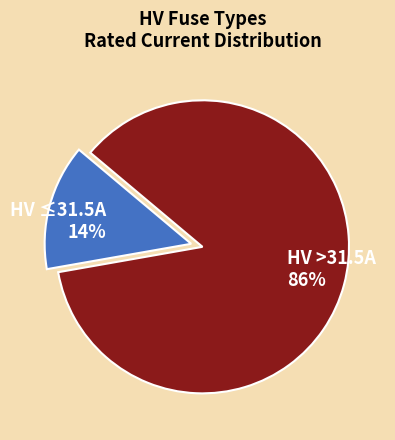

How many slices are in this pie chart?

2